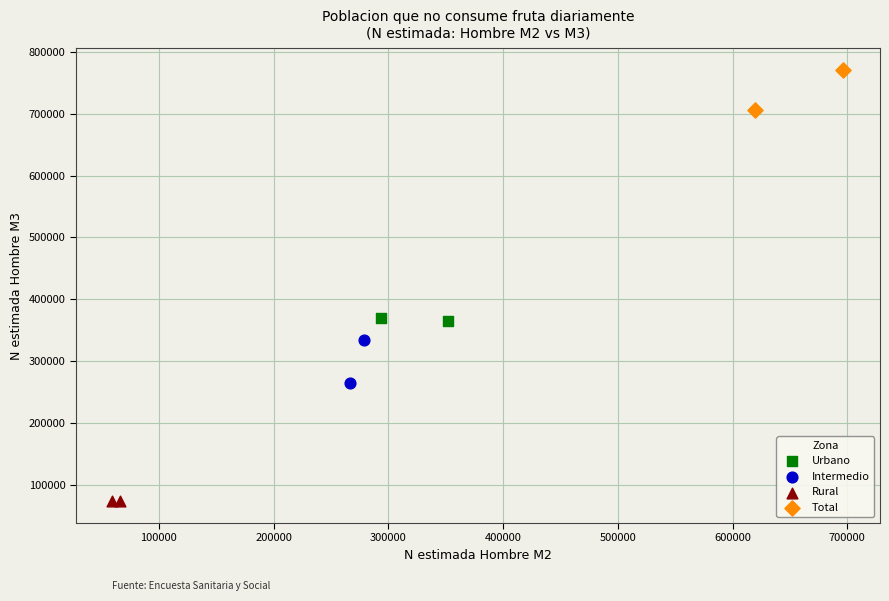

What are all the series names shown in the legend?

Urbano, Intermedio, Rural, Total